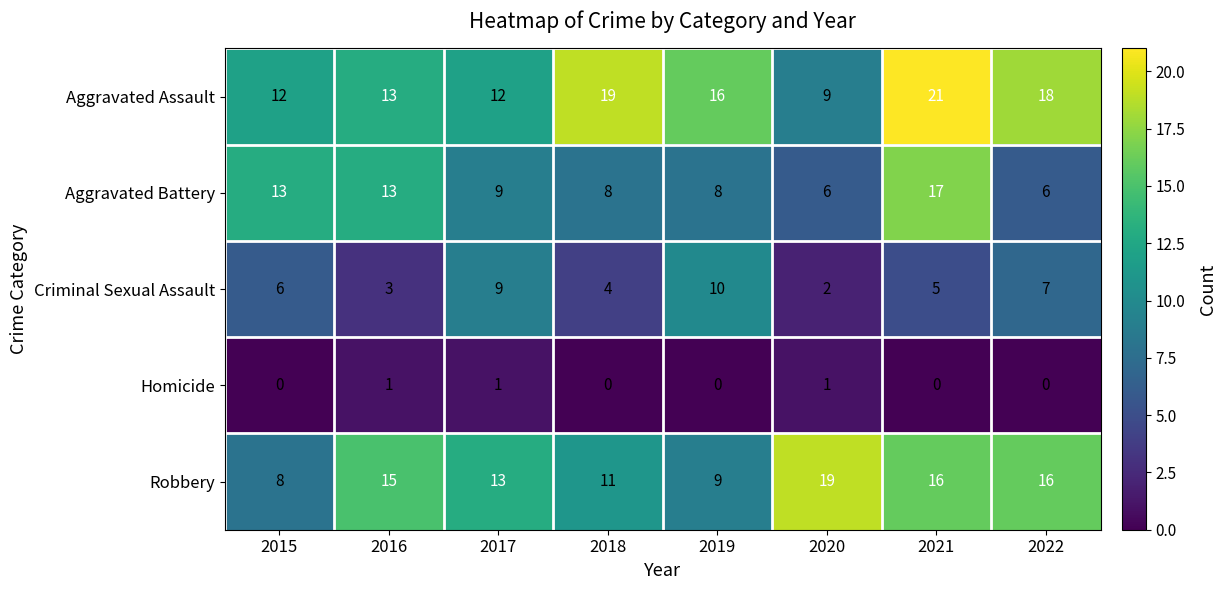

Which series has the largest range (max minus min)?

Aggravated Assault